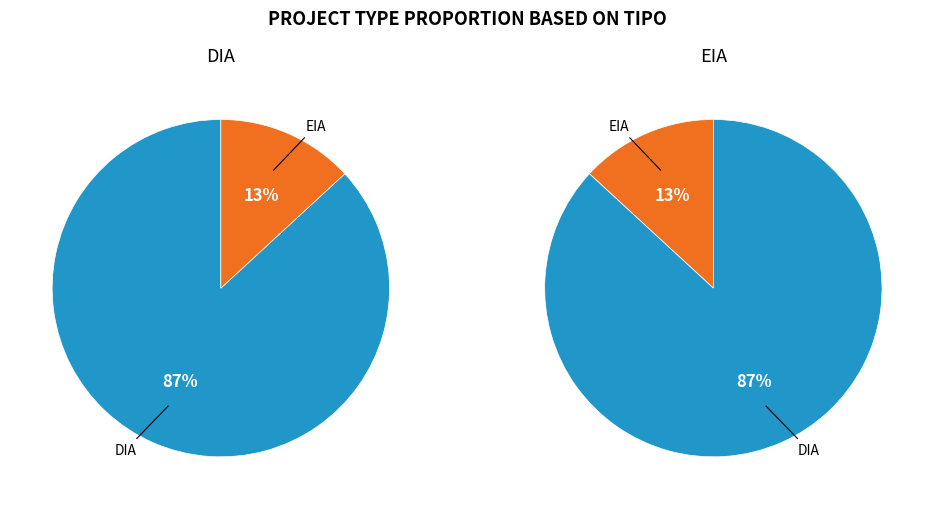

Is there any slice that represents more than half of the pie?

Yes